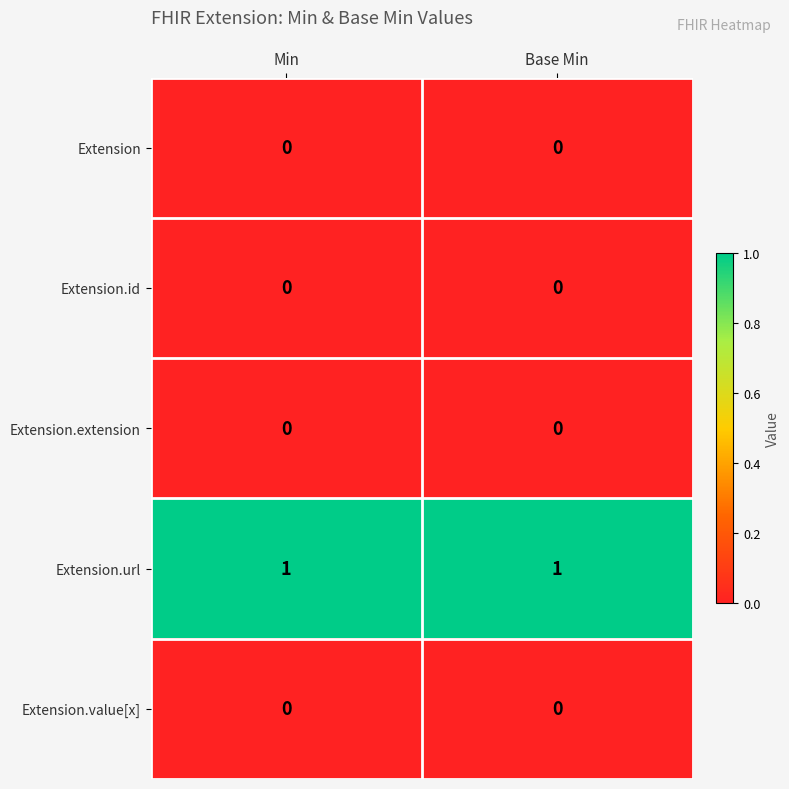

Which series has the largest total across all categories?

Extension.url